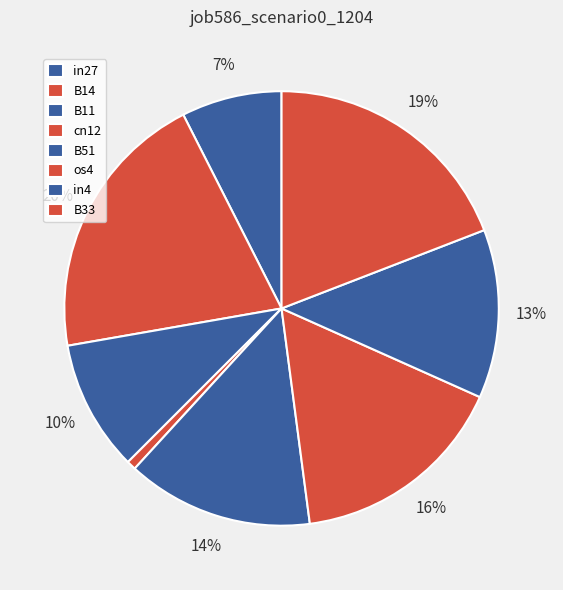

Which has a higher value, B33 or in4?

B33